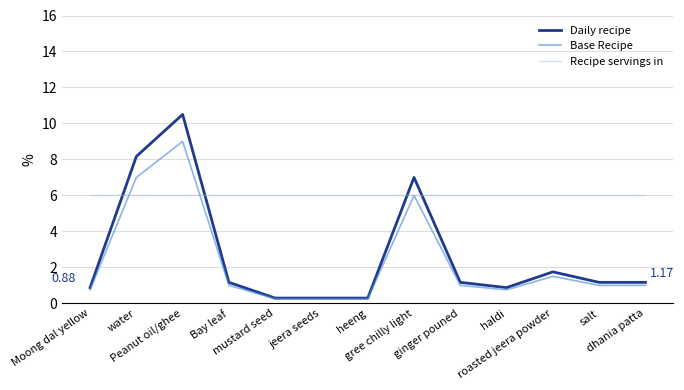

Which series has the largest total across all categories?

Recipe servings in